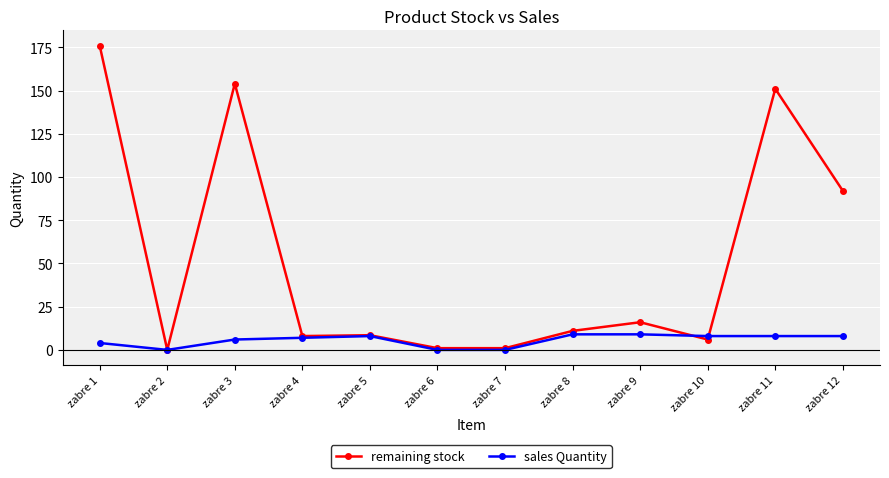

True or false: sales Quantity has more than 0 interior local peaks.

True